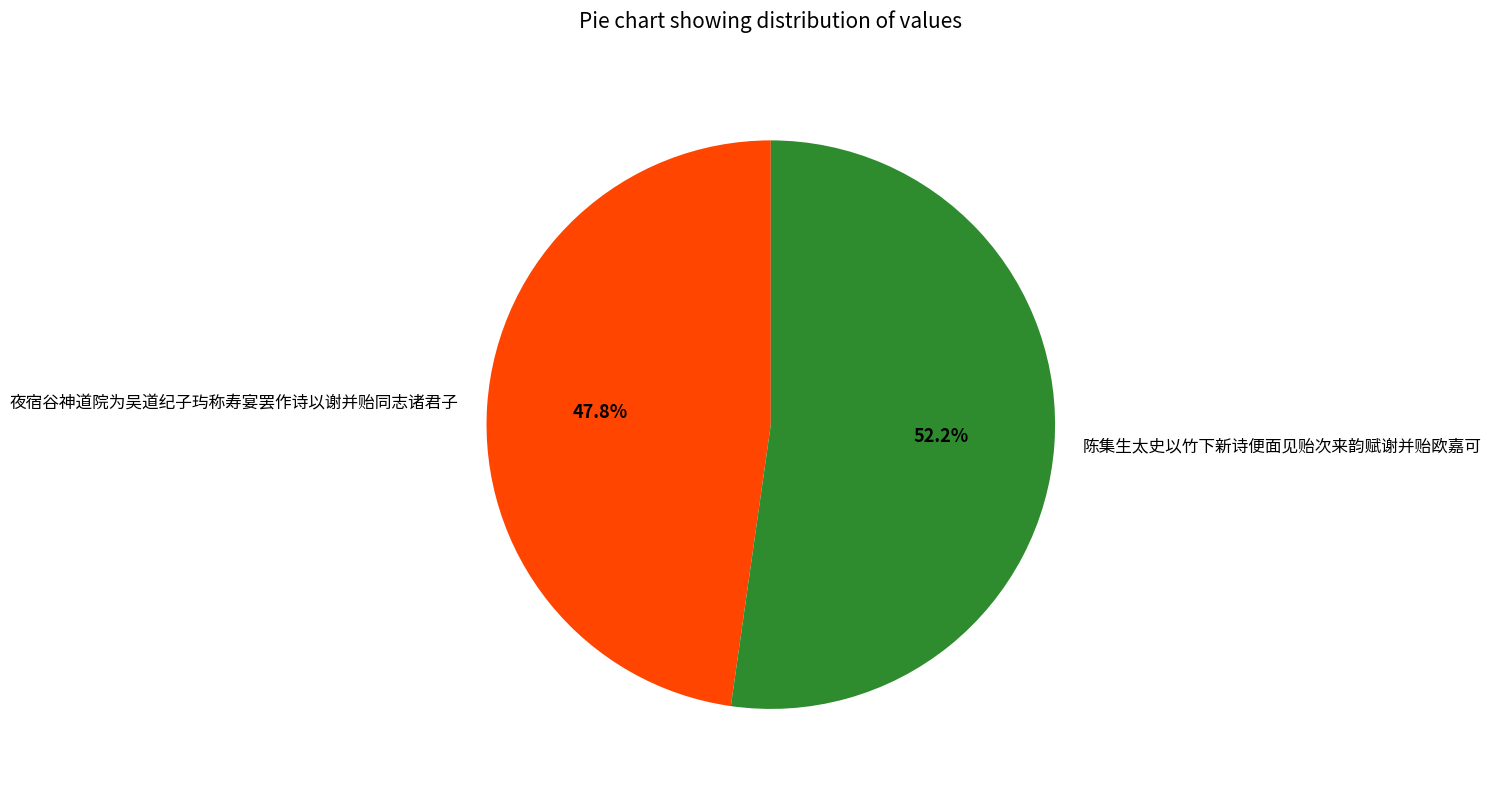

True or false: 陈集生太史以竹下新诗便面见贻次来韵赋谢并贻欧嘉可 accounts for 65% of the total.

False